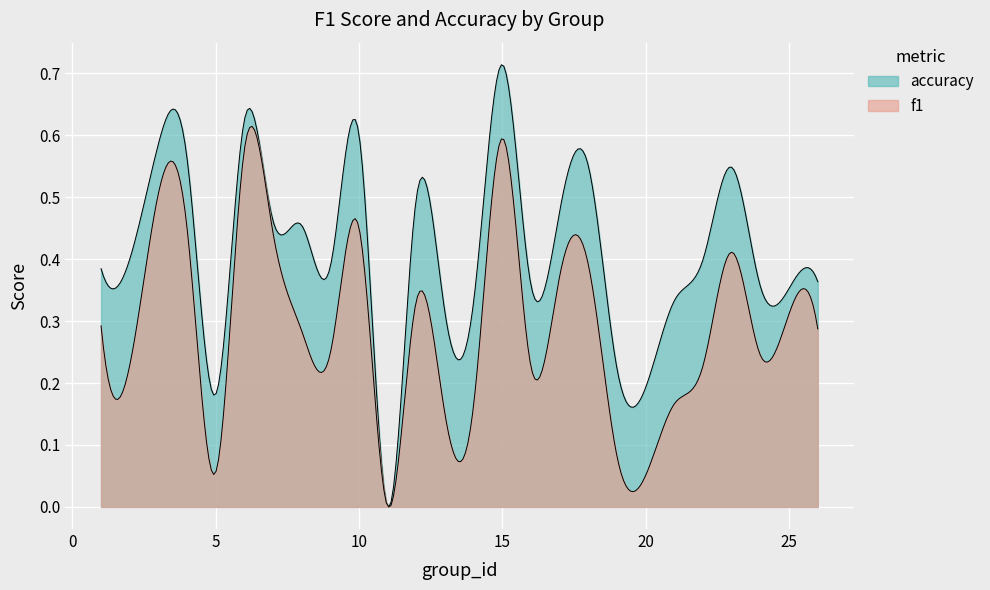

What is the difference between the highest and lowest values at 14?

0.3